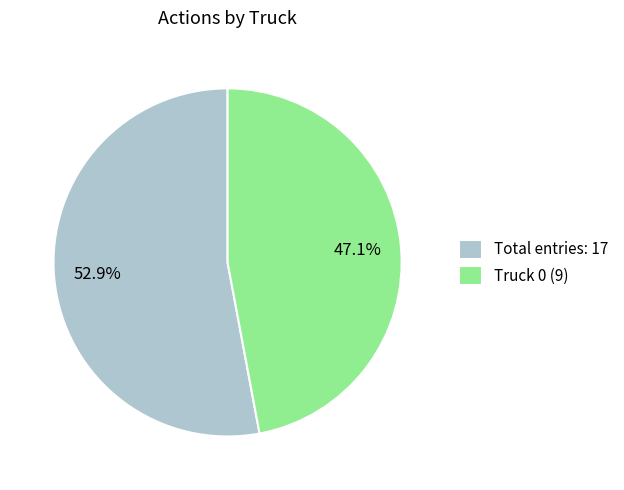

Rank the categories by value from lowest to highest.

Truck 0 (9), Total entries: 17